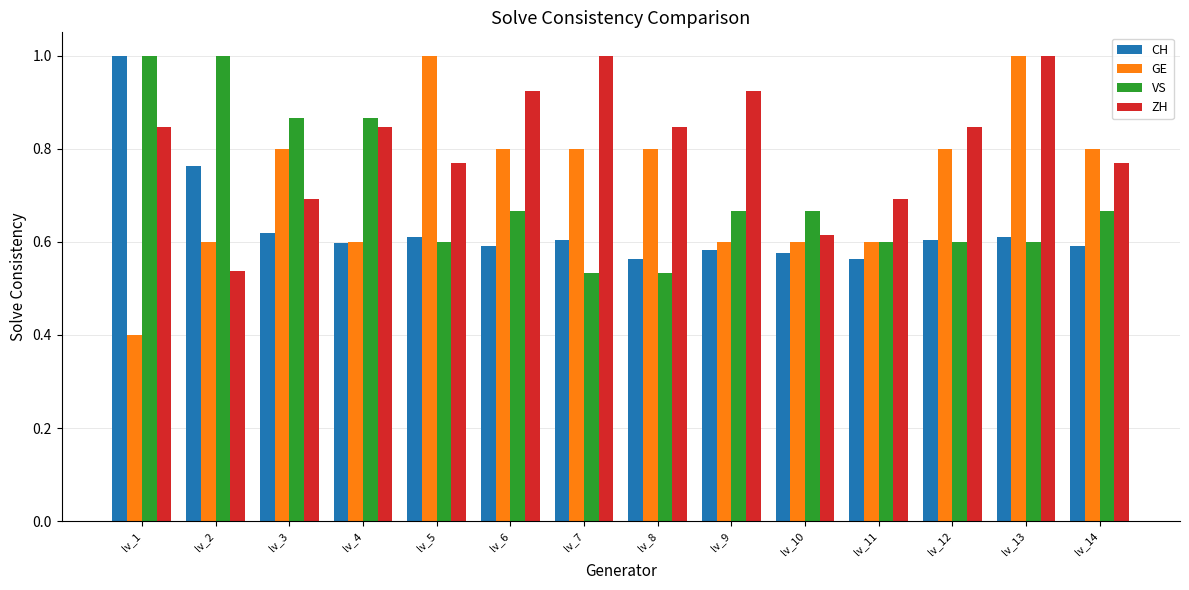

Which series has the largest range (max minus min)?

GE